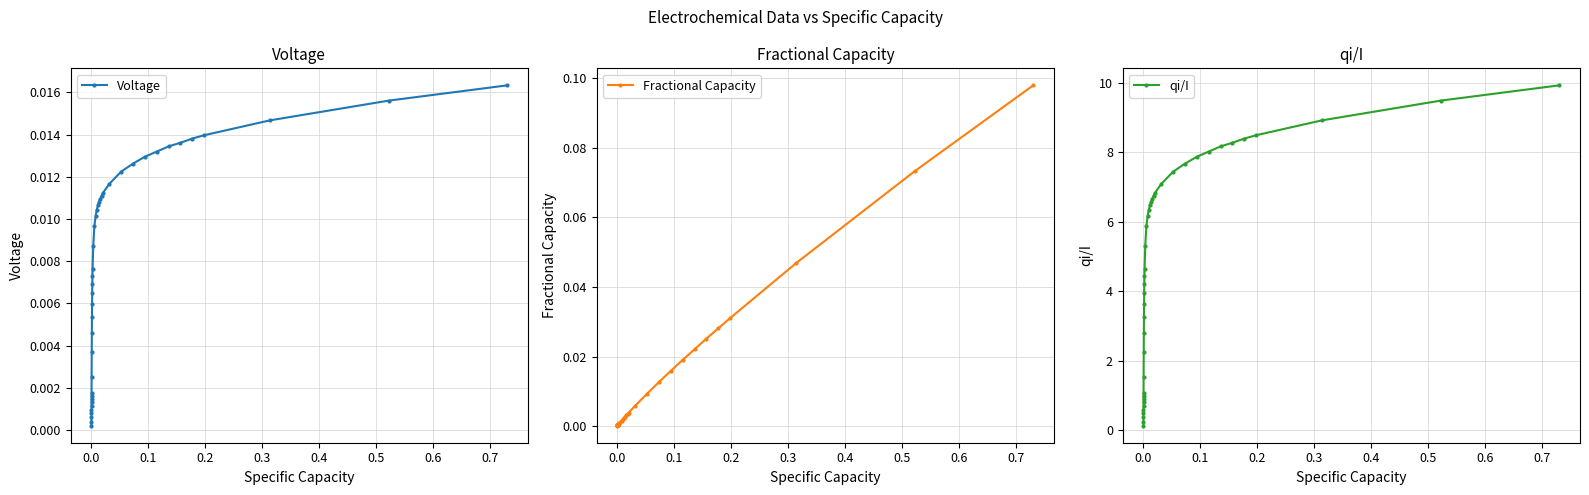

Which series ends up on top after the final intersection of Voltage and Fractional Capacity?

Fractional Capacity